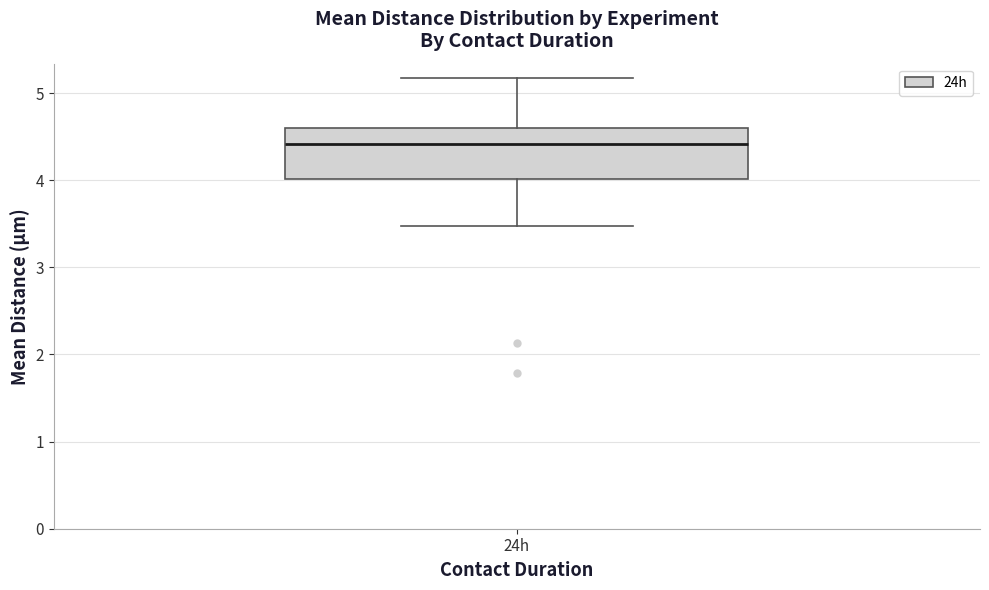

Where is the upper edge of the box for 24h on the y-axis? The values are not printed on the chart, so give them approximately, as read against the axis.

4.6